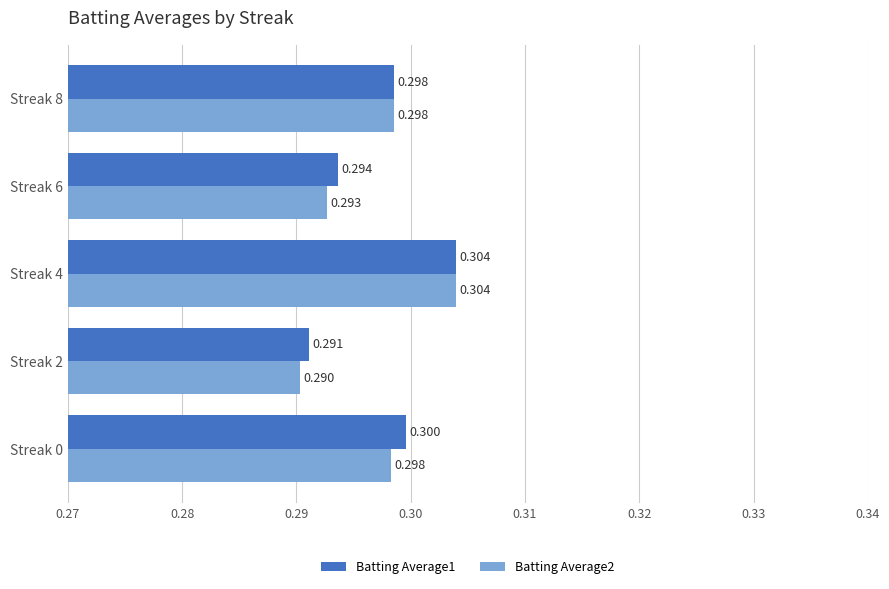

What are all the series names shown in the legend?

Batting Average1, Batting Average2